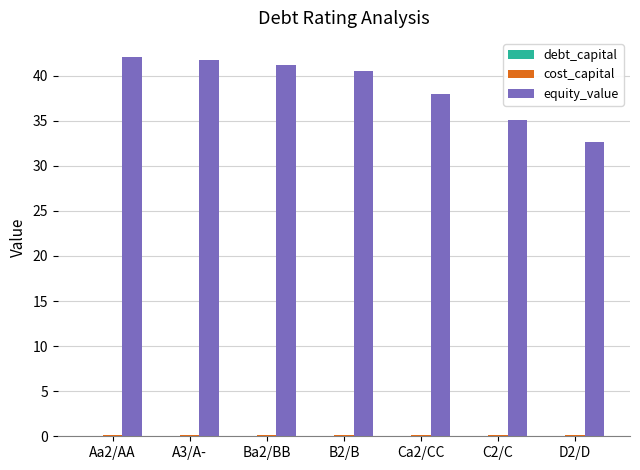

Which series changed the most between A3/A- and D2/D?

equity_value